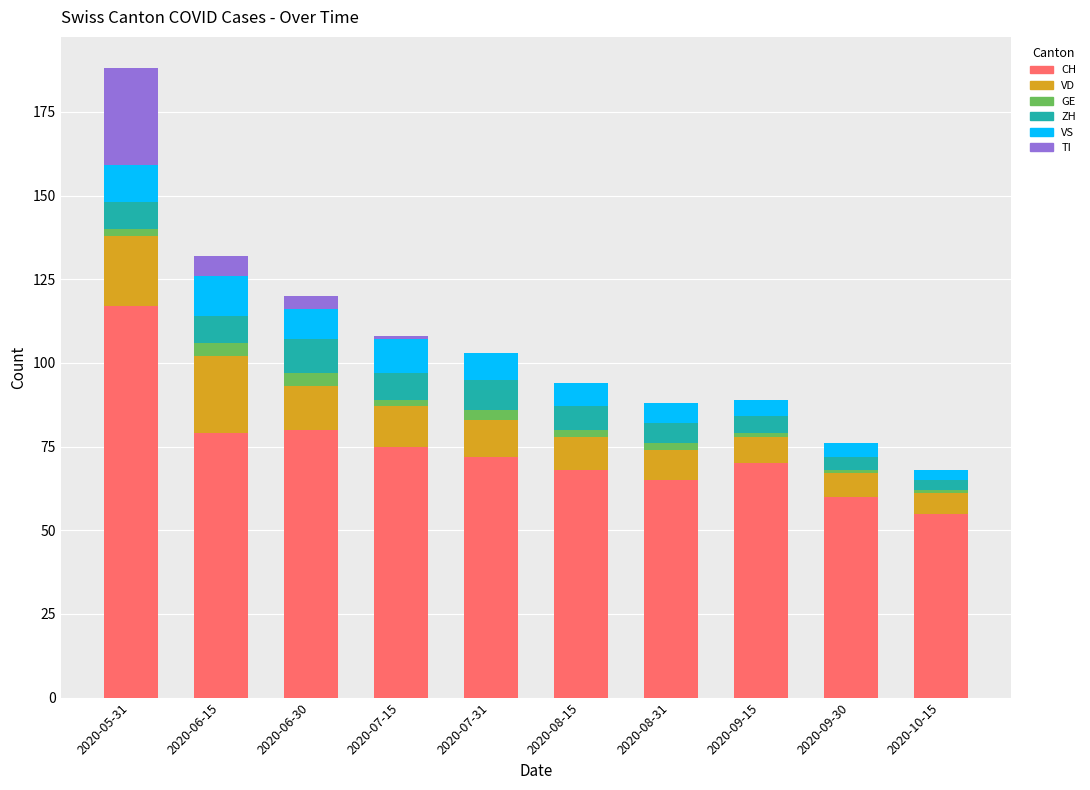

At which category is the sum across all series the highest?

2020-05-31